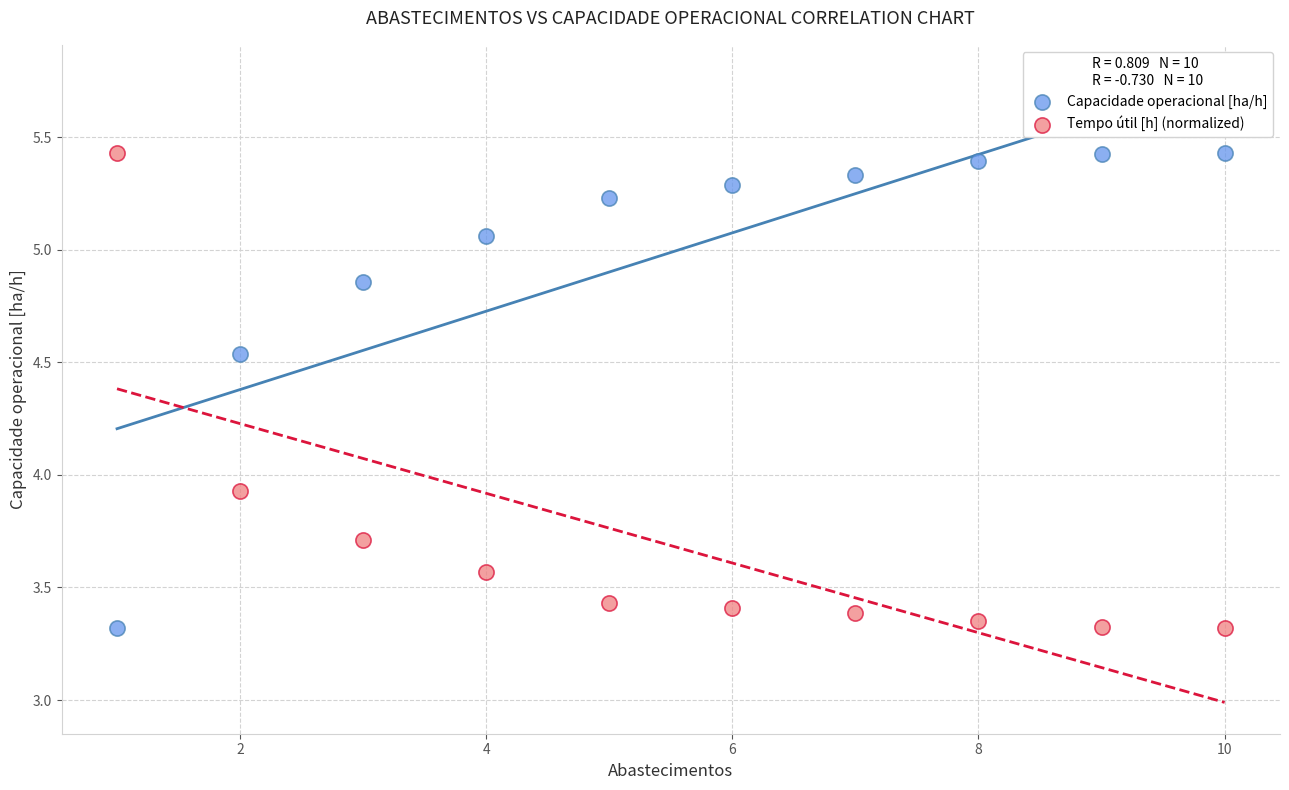

Across all data points, what is the range of Y values (max minus min)?

2.1